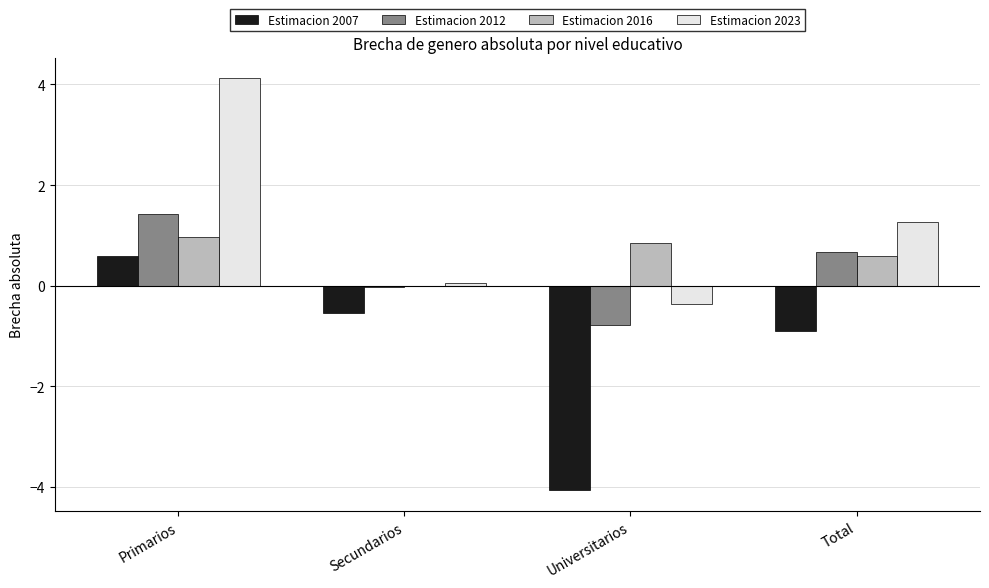

Which series has the largest total across all categories?

Estimacion 2023